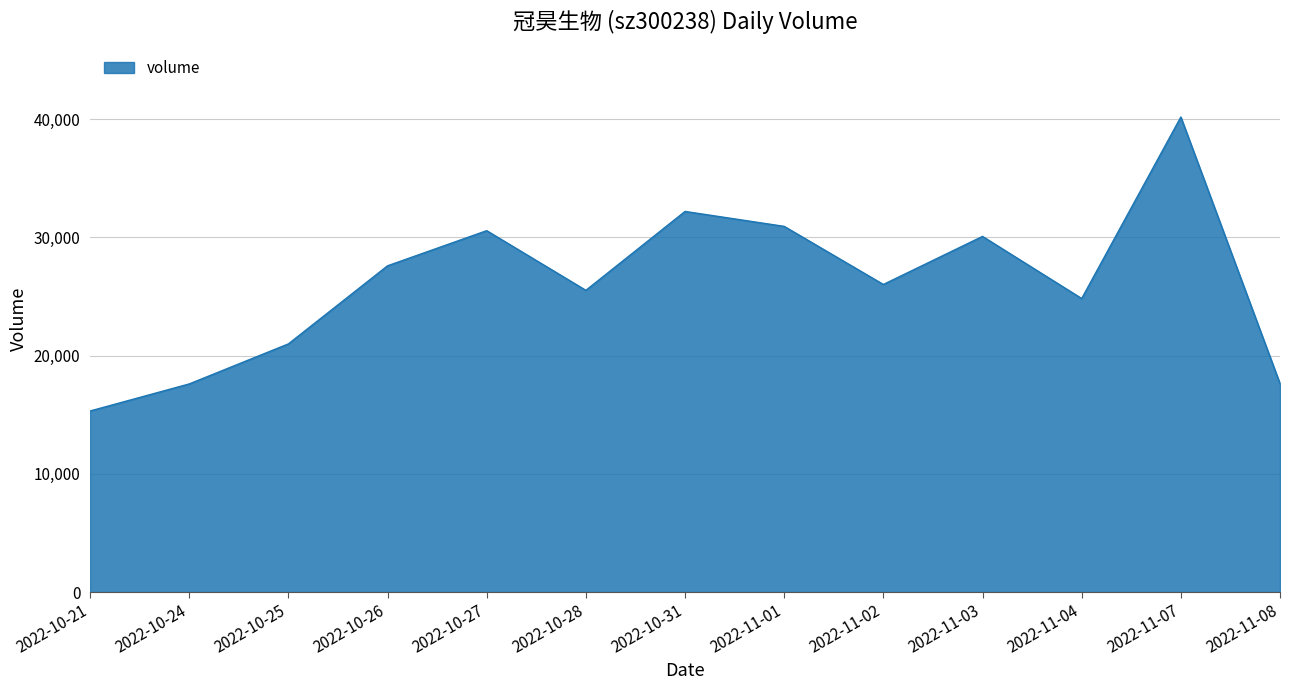

Which label corresponds to the smallest value in the chart?

2022-10-21